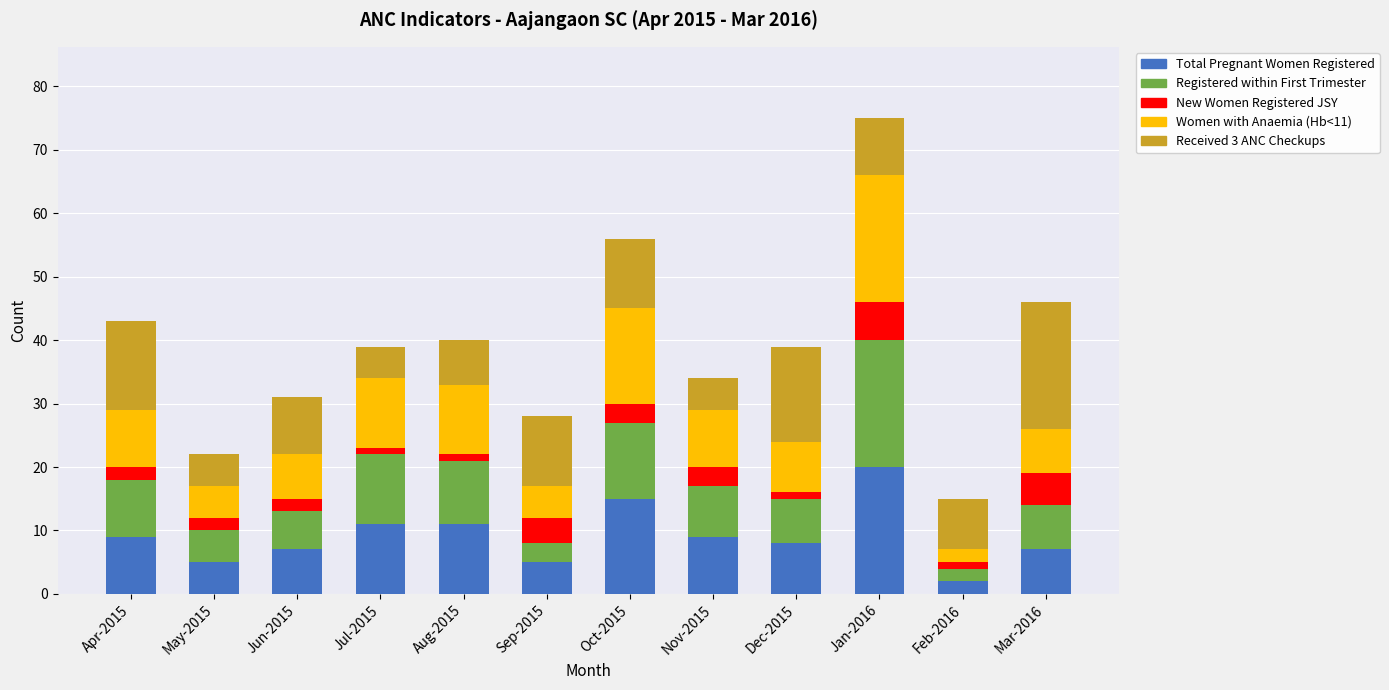

What is the total value across all series at Apr-2015?

43